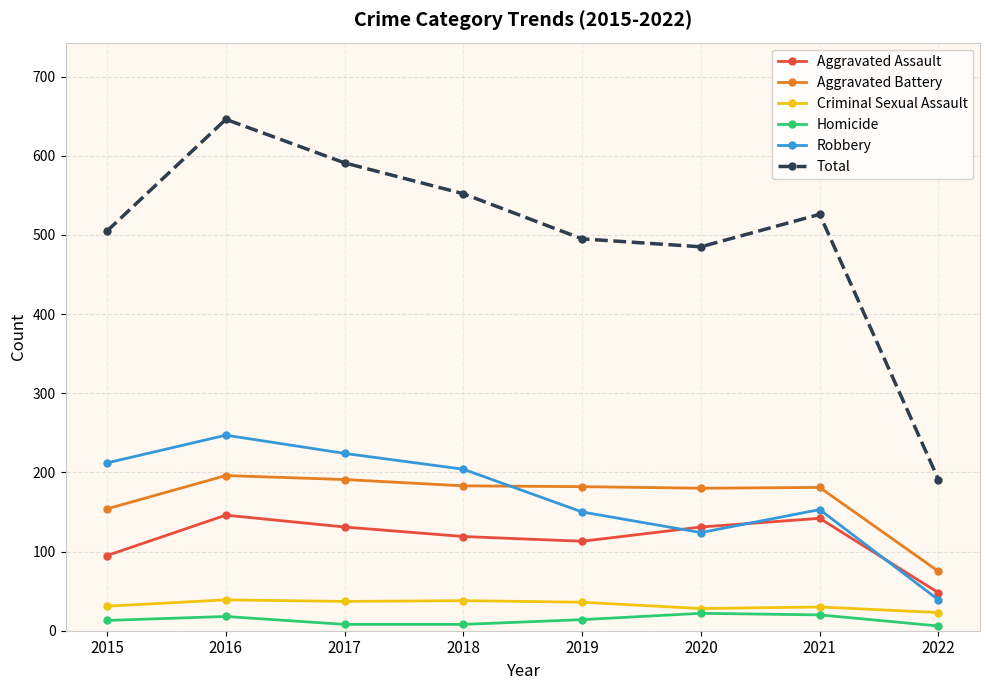

Where is the first local maximum for Aggravated Assault?

2016